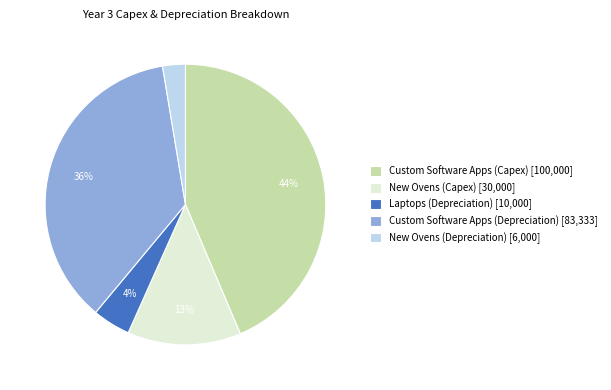

Which has a higher value, Custom Software Apps (Capex) [100,000] or Custom Software Apps (Depreciation) [83,333]?

Custom Software Apps (Capex) [100,000]